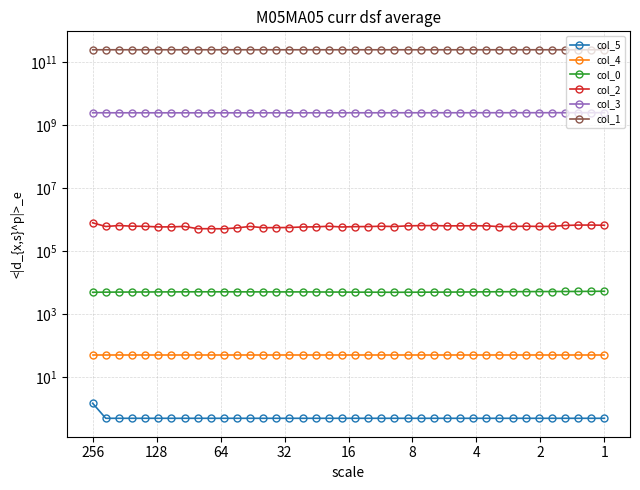

At which category is the sum across all series the highest?

1